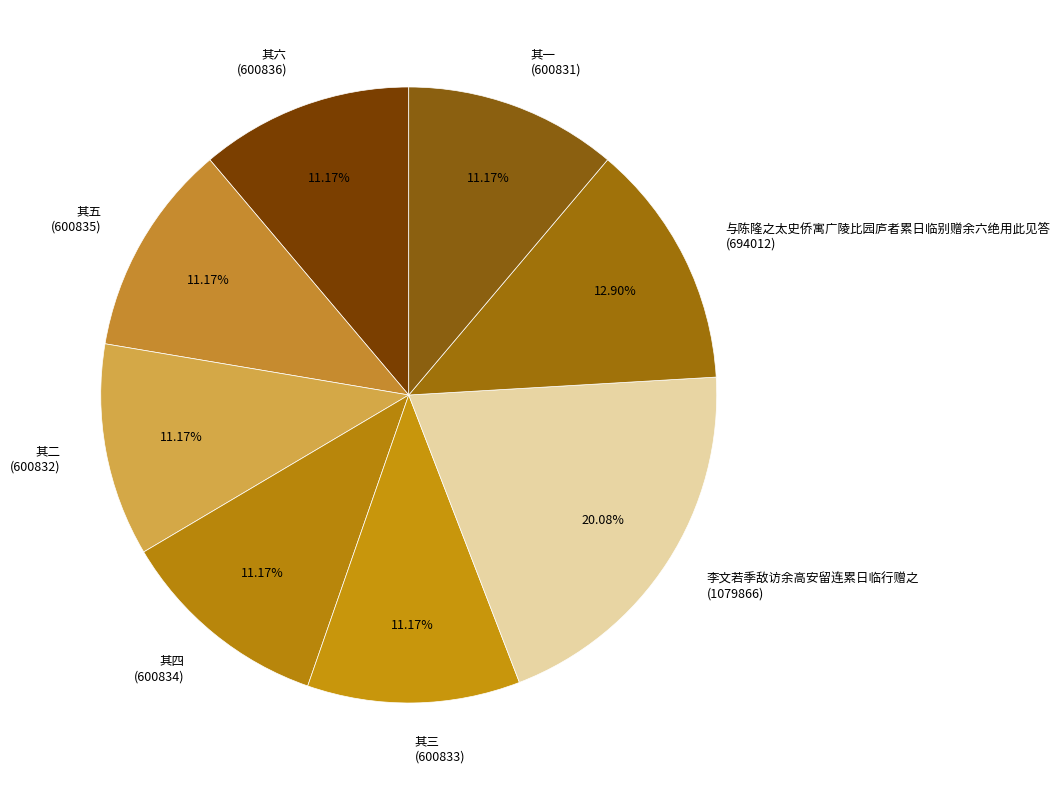

To the nearest percent, what is the combined percentage of 其二 and 其六?

22%